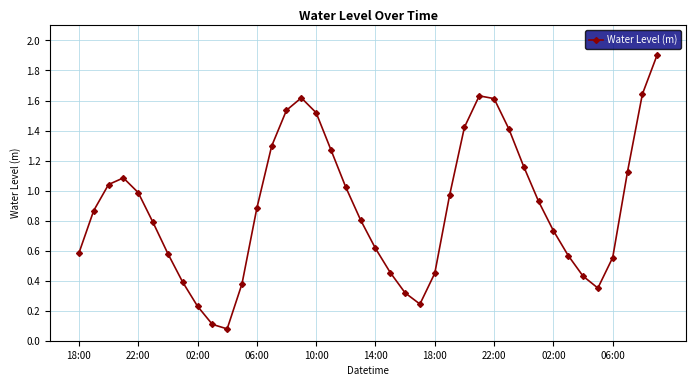

What is the sum of all values?

35.6